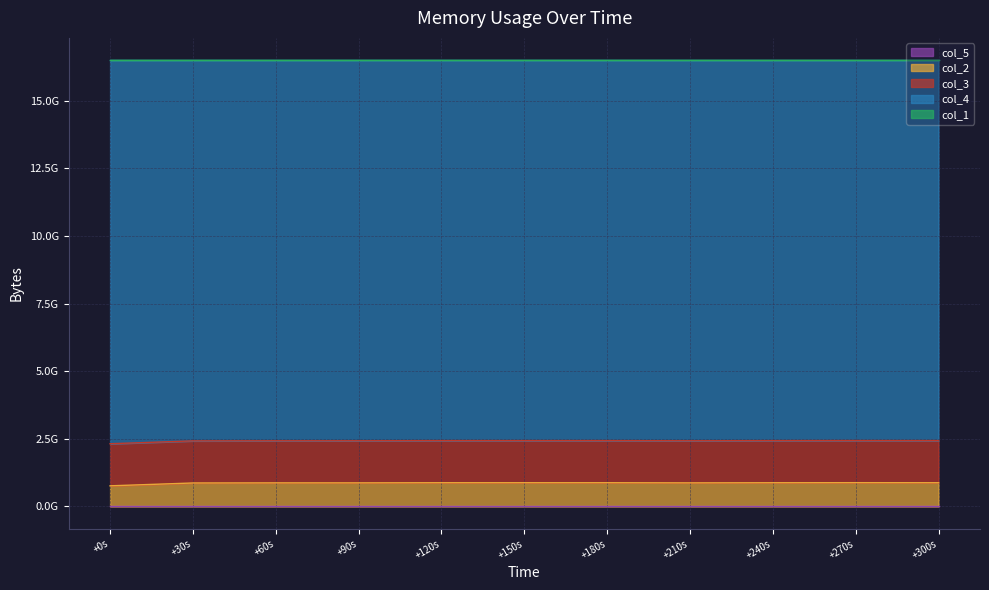

The col_3 series shows 1556094976 at 1725568440000. True or false?

True